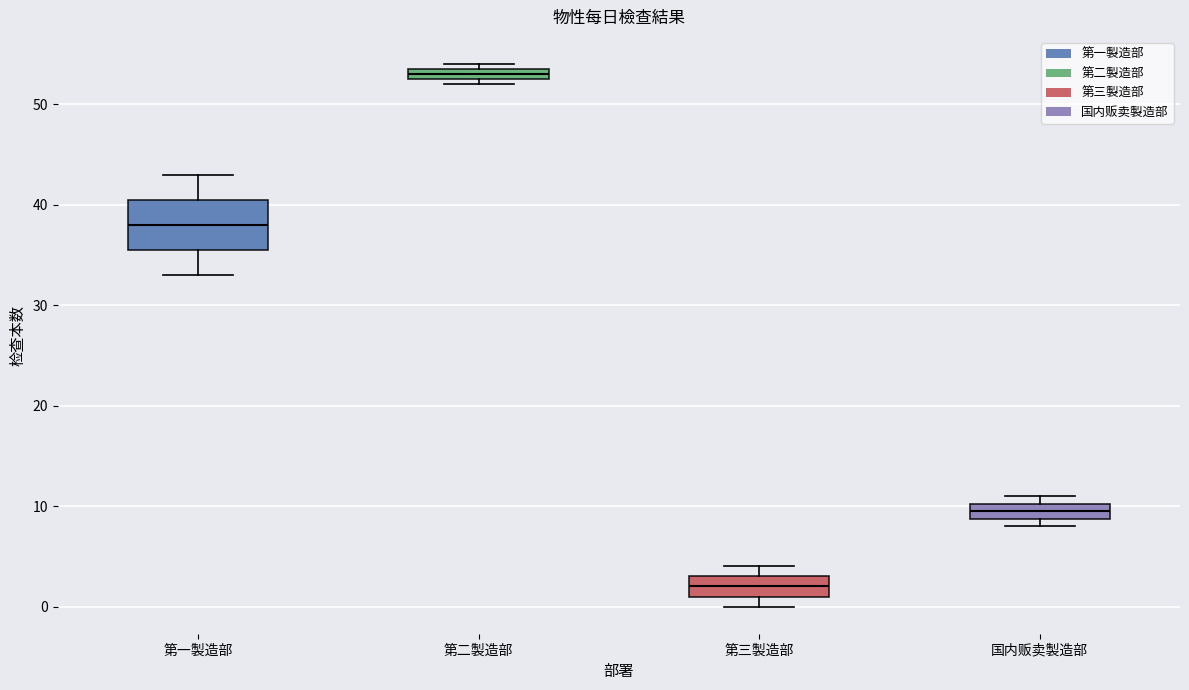

Where is the lower edge of the box for 国内贩卖製造部 on the y-axis? The values are not printed on the chart, so give them approximately, as read against the axis.

9